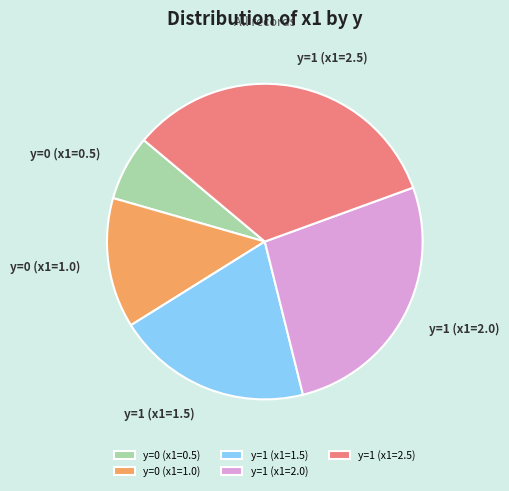

Which category has the smallest portion of the pie?

y=0 (x1=0.5)